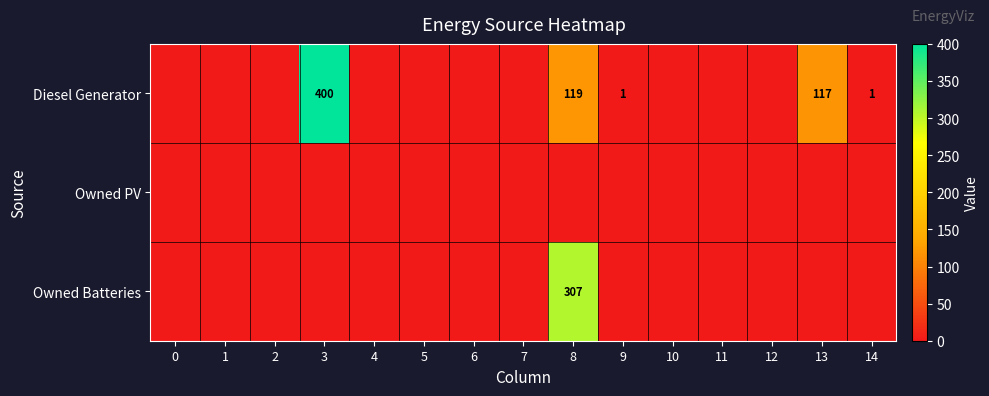

Is it true that Owned Batteries equals 307 at 8?

True